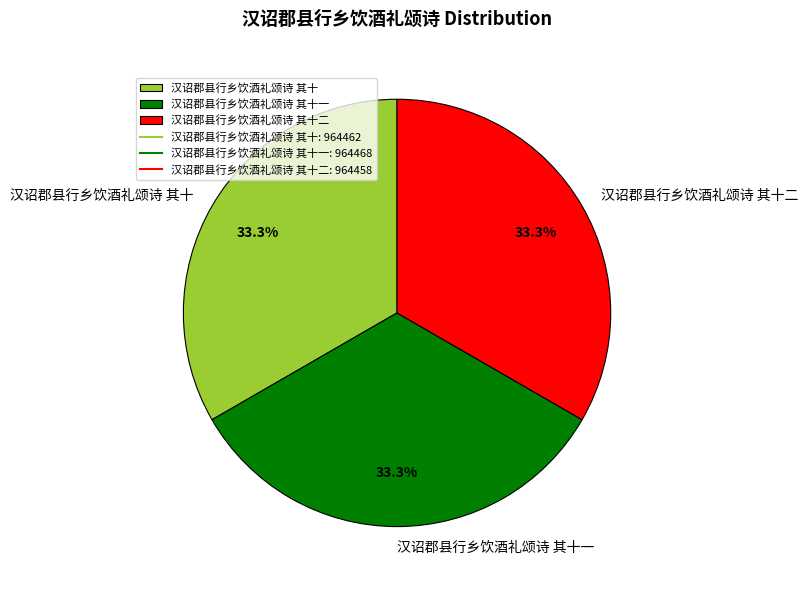

True or false: 汉诏郡县行乡饮酒礼颂诗 其十二 accounts for 33% of the total.

True